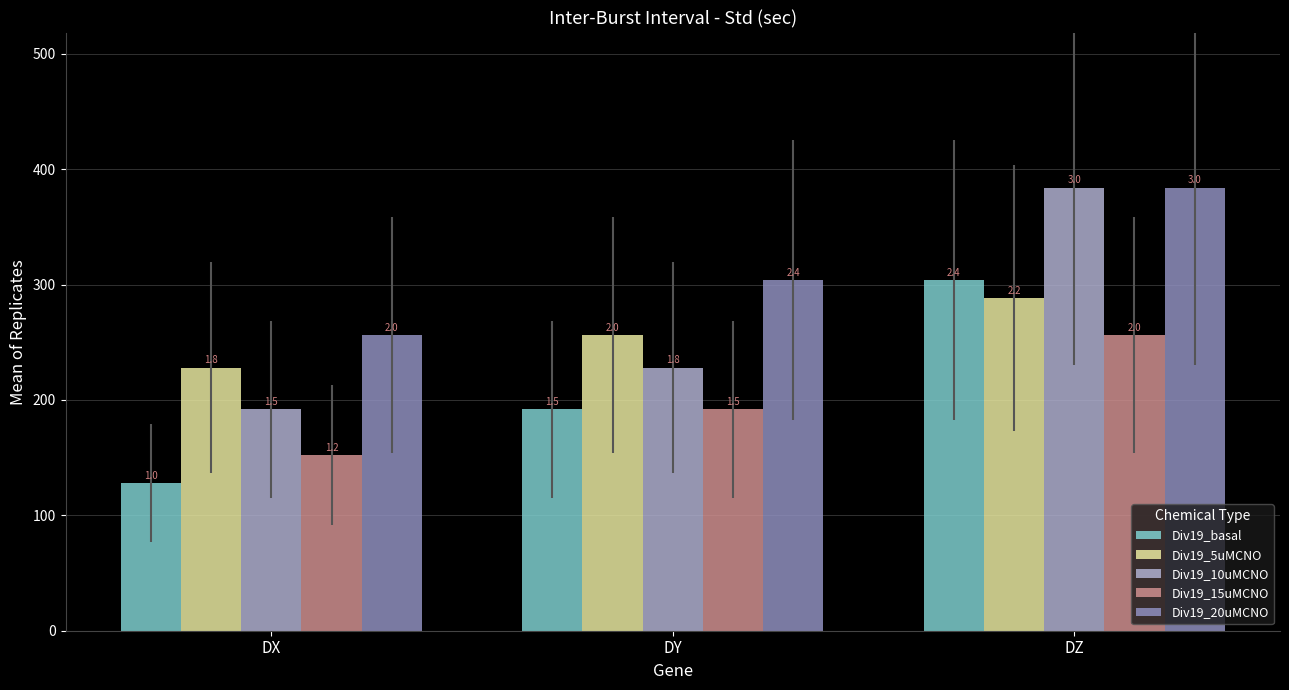

Which has a higher value, DZ or DX?

DZ